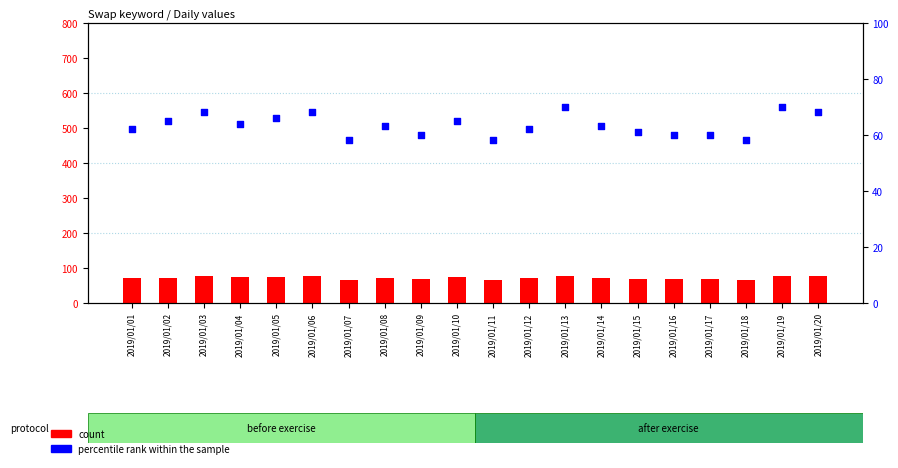

Which series reaches the maximum Y coordinate?

count